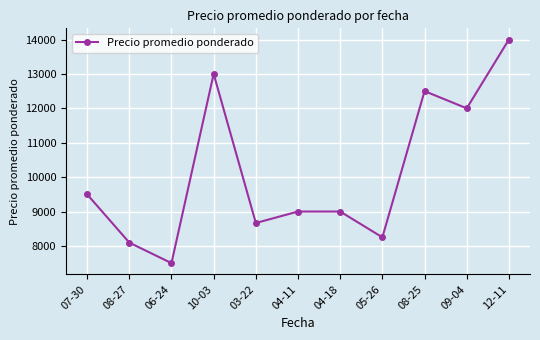

What is the difference between the values at 08-25 and 09-04?

500.0